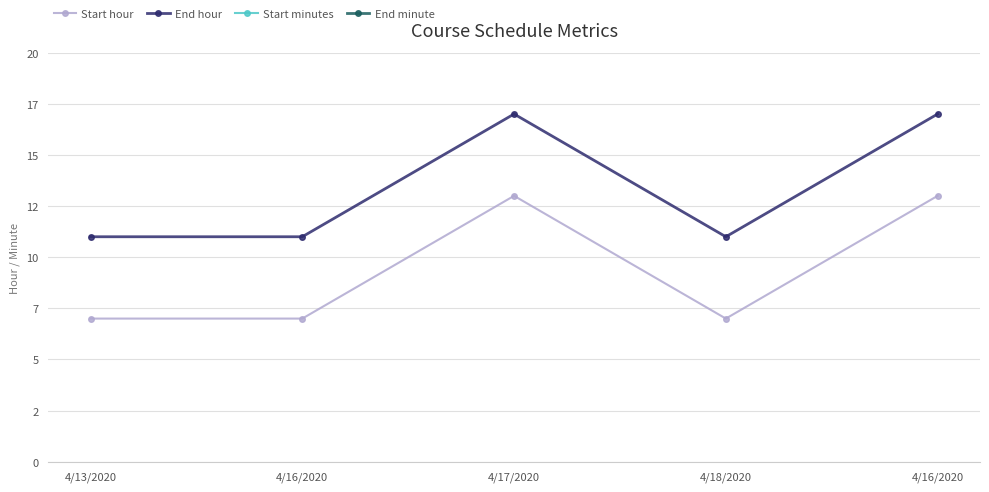

Which series has the largest total across all categories?

Start minutes